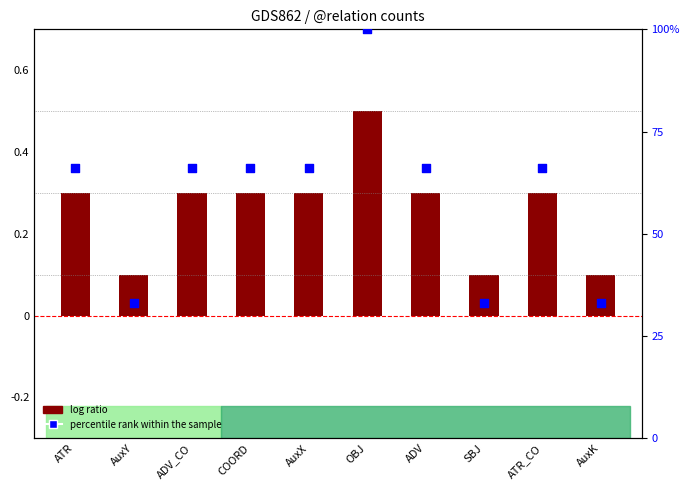

At which category is the sum across all series the highest?

OBJ